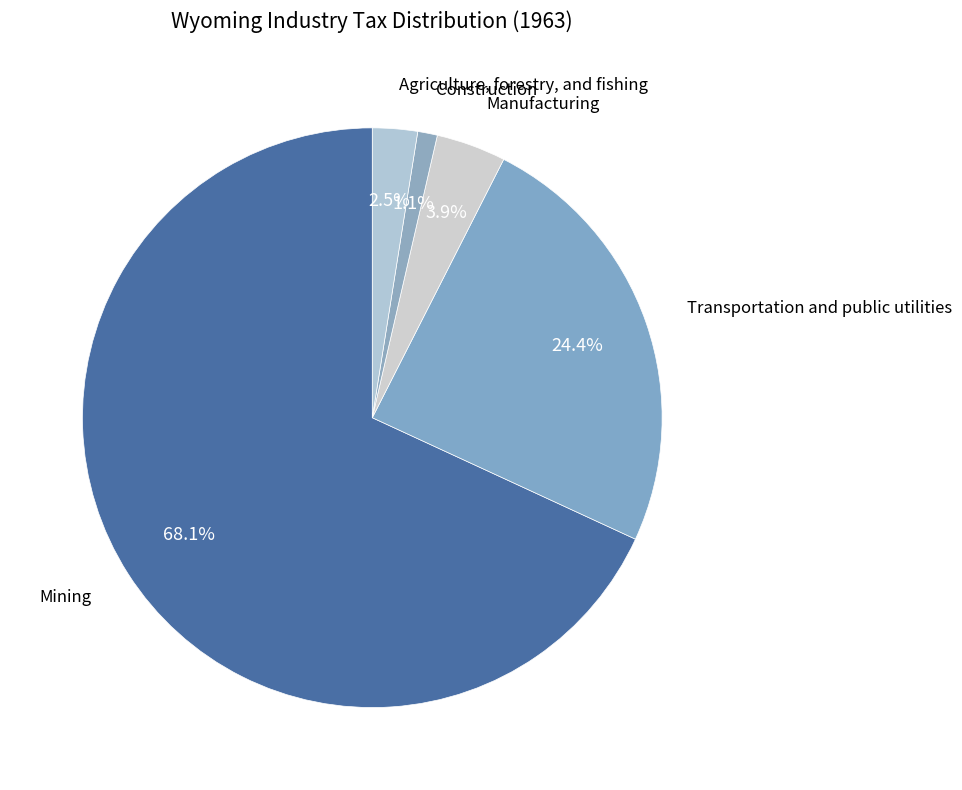

How many slices are in this pie chart?

5